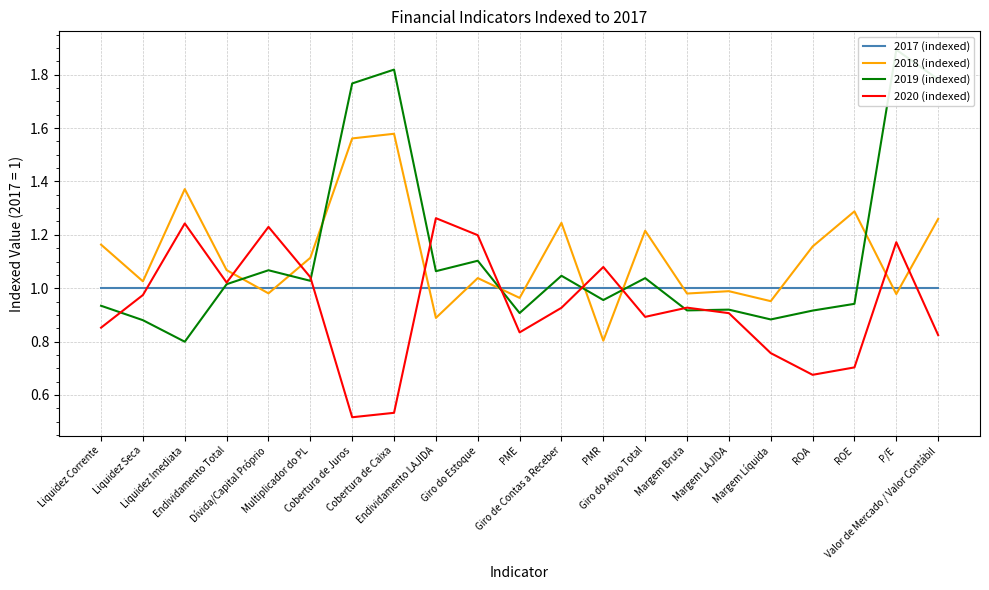

True or false: 2017 (indexed) and 2018 (indexed) intersect in this chart.

True